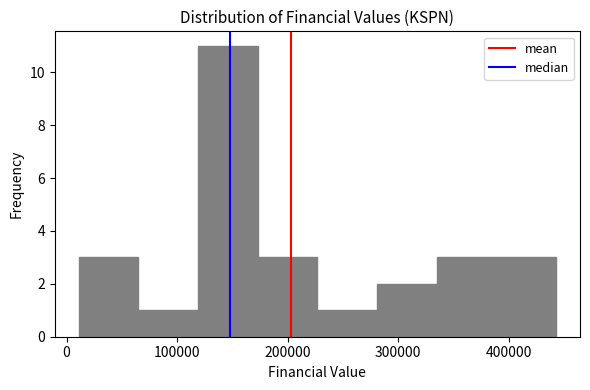

What is the height of the bar covering 60000 to 120000 on the x-axis? Neither the bar edges nor the heights are printed on the chart, so give them approximately, as read against the axes.

1